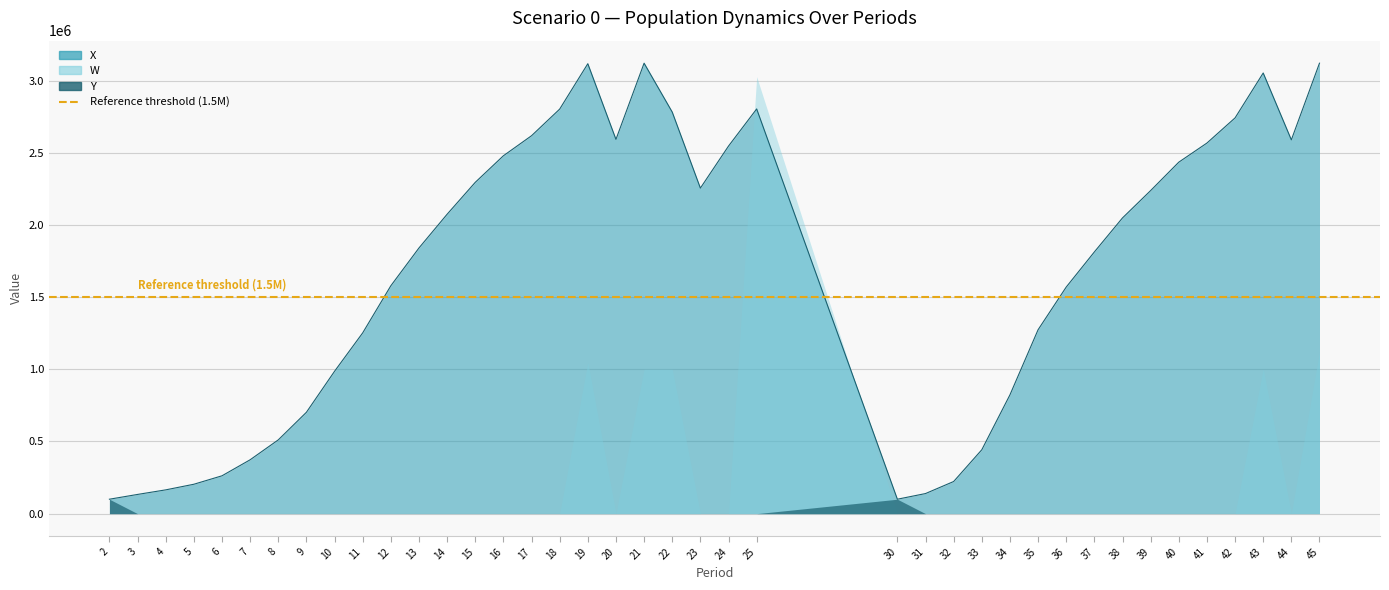

Reading right to left, extract all data points from this chart.

X: 45=3120000.0	44=2588970.2	43=3052090.1	42=2741160.8	41=2566880.4	40=2434378.6	39=2237747.9	38=2048321.8	37=1812686.0	36=1569466.6	35=1273747.2	34=822718.2	33=442529.8	32=222644.0	31=139220.1	30=100000.0	25=2803125.8	24=2545954.8	23=2254757.5	22=2781423.1	21=3120000.0	20=2592326.2	19=3116401.6	18=2801908.8	17=2617620.3	16=2478723.9	15=2294700.5	14=2073759.1	13=1840162.0	12=1578290.5	11=1252003.4	10=986005.4	9=702064.4	8=510921.3	7=373078.4	6=262143.7	5=203654.5	4=164746.5	3=133110.4	2=100000.0
W: 45=1122522.6	44=0.0	43=1002621.9	42=0.0	41=0.0	40=0.0	39=0.0	38=0.0	37=0.0	36=0.0	35=0.0	34=0.0	33=0.0	32=0.0	31=0.0	30=0.0	25=3026349.6	24=0.0	23=0.0	22=1000000.0	21=1000000.0	20=0.0	19=1047448.0	18=0.0	17=0.0	16=0.0	15=0.0	14=0.0	13=0.0	12=0.0	11=0.0	10=0.0	9=0.0	8=0.0	7=0.0	6=0.0	5=0.0	4=0.0	3=0.0	2=0.0
Y: 45=0.0	44=0.0	43=0.0	42=0.0	41=0.0	40=0.0	39=0.0	38=0.0	37=0.0	36=0.0	35=0.0	34=0.0	33=0.0	32=0.0	31=0.0	30=100000.0	25=0.0	24=0.0	23=0.0	22=0.0	21=0.0	20=0.0	19=0.0	18=0.0	17=0.0	16=0.0	15=0.0	14=0.0	13=0.0	12=0.0	11=0.0	10=0.0	9=0.0	8=0.0	7=0.0	6=0.0	5=0.0	4=0.0	3=0.0	2=100000.0
deploy_bin: 45=0.0	44=0.0	43=0.0	42=0.0	41=0.0	40=0.0	39=0.0	38=0.0	37=0.0	36=0.0	35=0.0	34=0.0	33=0.0	32=0.0	31=0.0	30=1.0	25=0.0	24=0.0	23=0.0	22=0.0	21=0.0	20=0.0	19=0.0	18=0.0	17=0.0	16=0.0	15=0.0	14=0.0	13=0.0	12=0.0	11=0.0	10=0.0	9=0.0	8=0.0	7=0.0	6=0.0	5=0.0	4=0.0	3=0.0	2=1.0